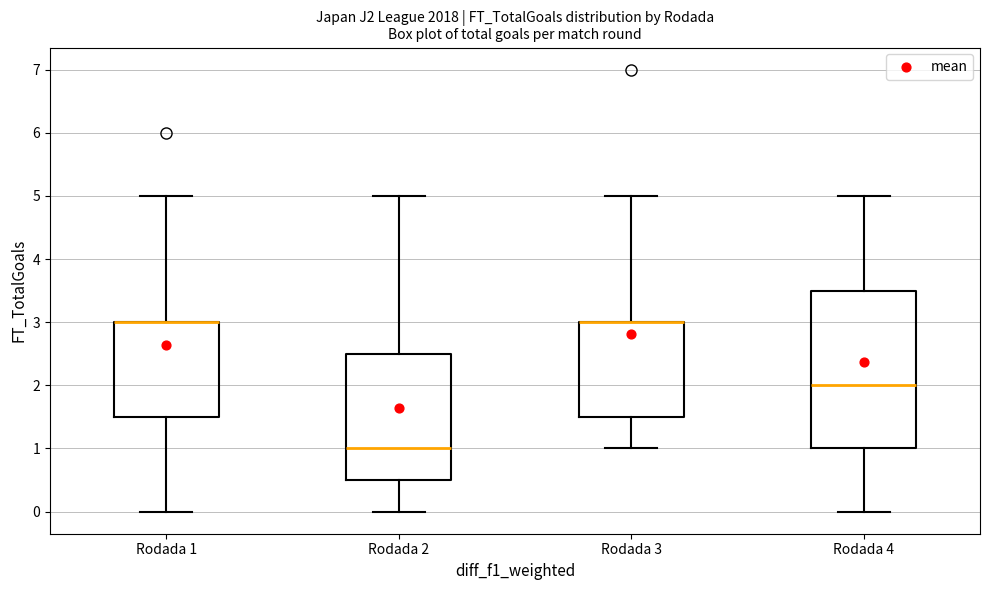

Where does the lower whisker of the box for Rodada 1 end on the y-axis? The values are not printed on the chart, so give them approximately, as read against the axis.

0.0